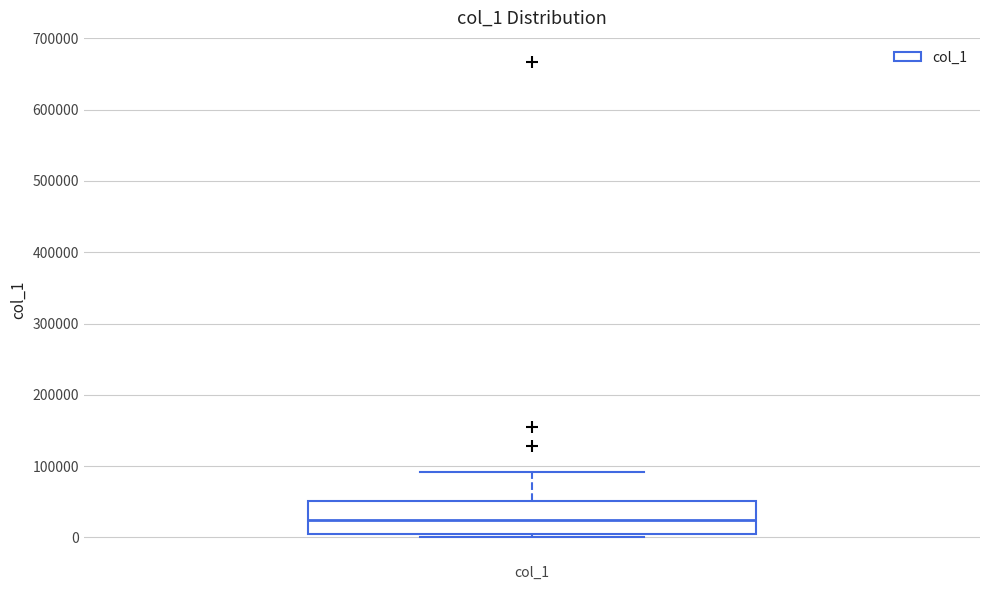

Read this box plot against the y-axis: the position of the median line, the range covered by the box, and the ends of both whiskers. The values are not printed on the chart, so give them approximately, as read against the axis.

median 20000, box 10000 to 50000, whiskers 0 to 90000